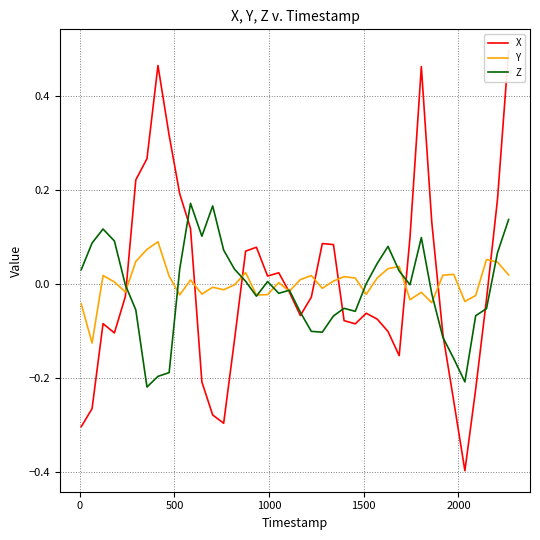

True or false: X has more than 2 interior local peaks.

True